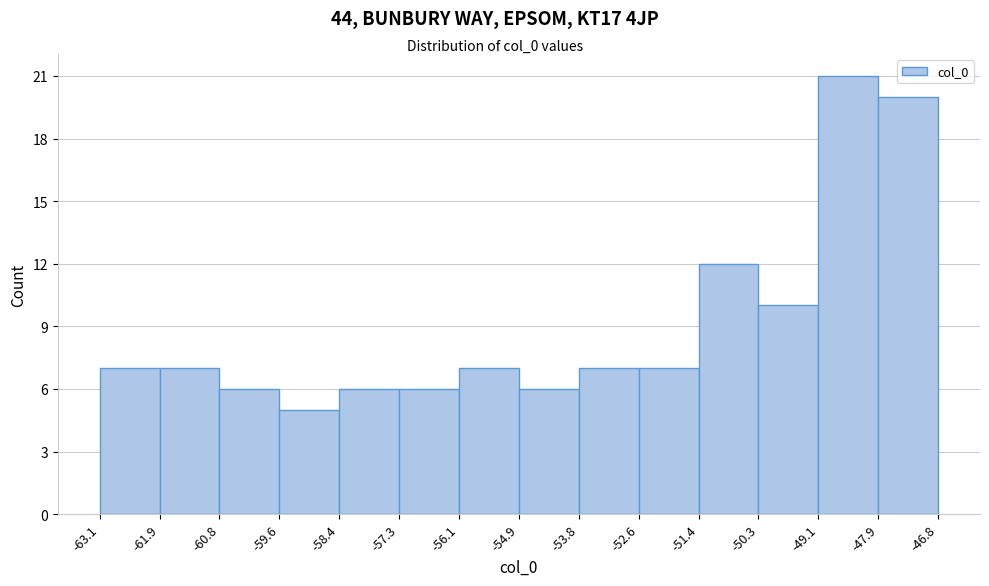

Which range on the x-axis has the tallest bar?

-49.1 to -47.9